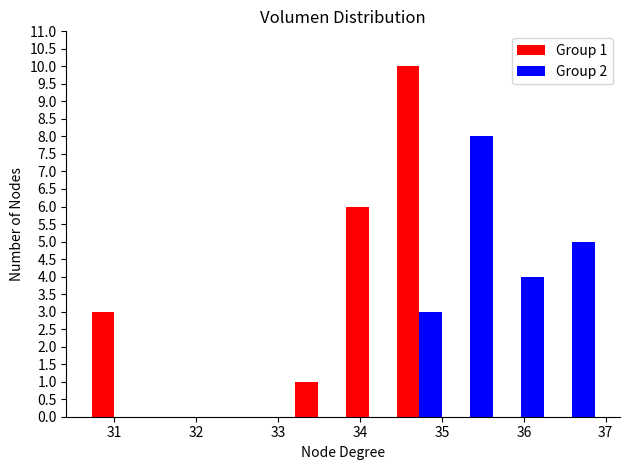

In the Group 2 series, which range on the x-axis has the tallest bar?

35.0 to 35.7